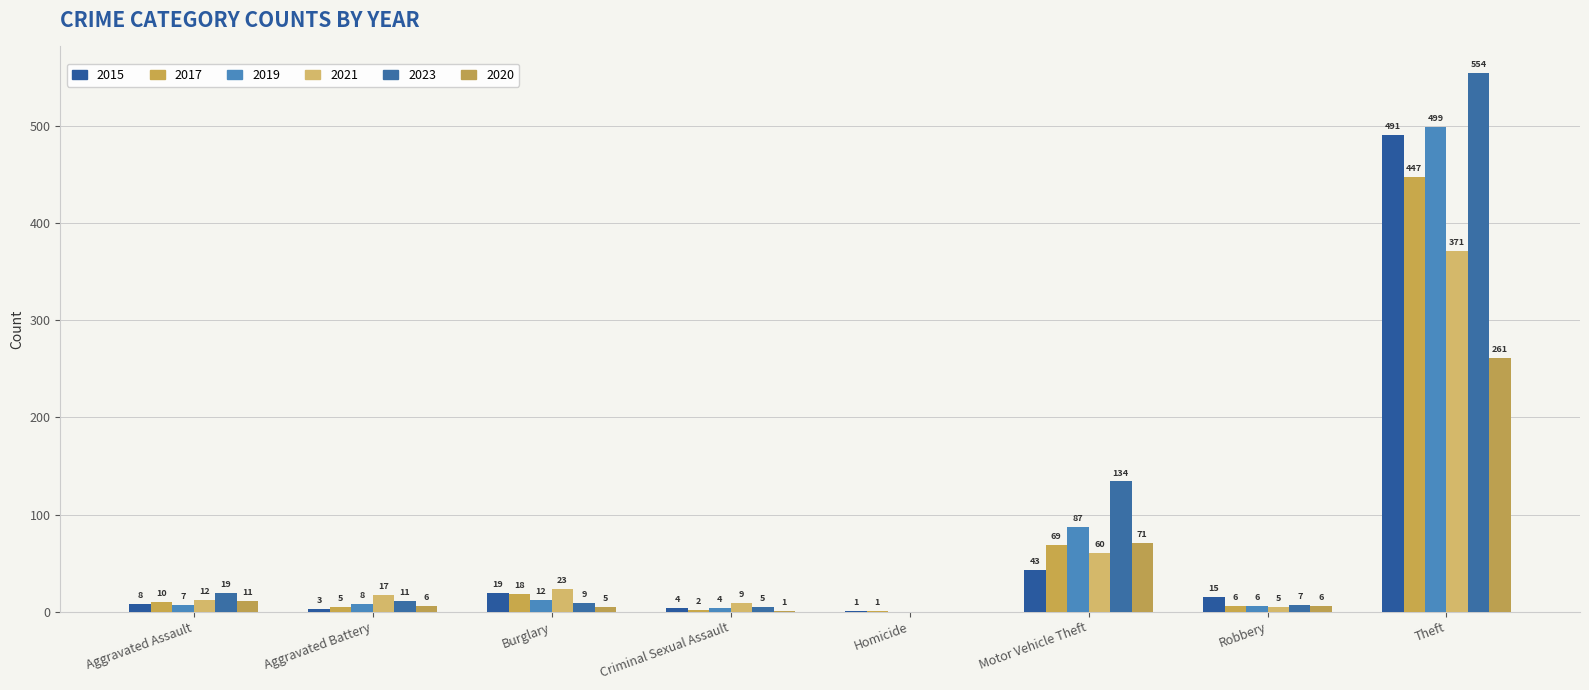

Count the number of data series in this chart.

6